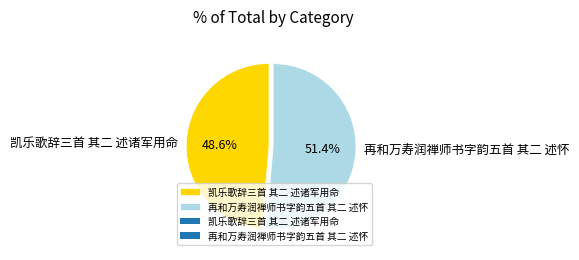

To the nearest percent, what is the difference between the 凯乐歌辞三首 其二 述诸军用命 and 再和万寿润禅师书字韵五首 其二 述怀 slice percentages?

3%